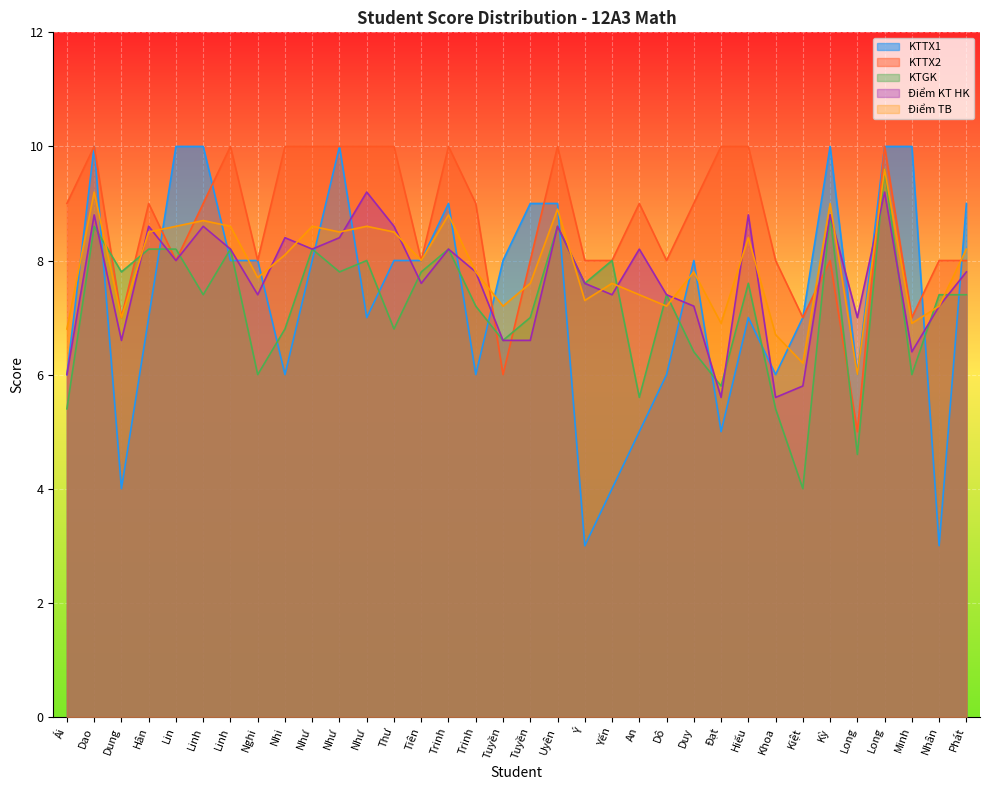

Which series has the widest spread of values?

KTTX1